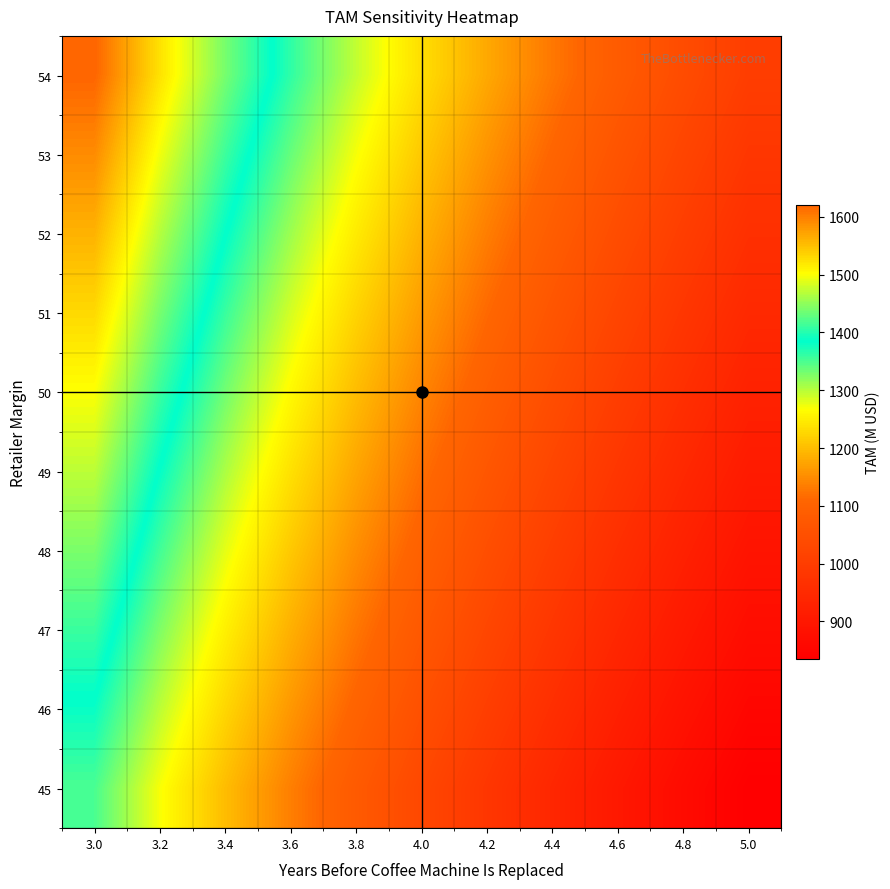

Reading left to right, extract all data points from this chart.

54: 3.0=1620.9	3.2=1524.1	3.4=1438.7	3.6=1362.8	3.8=1294.9	4.0=1233.8	4.2=1178.5	4.4=1128.2	4.6=1082.3	4.8=1040.3	5.0=1001.5
53: 3.0=1590.8	3.2=1495.9	3.4=1412.1	3.6=1337.6	3.8=1270.9	4.0=1210.9	4.2=1156.7	4.4=1107.3	4.6=1062.3	4.8=1021.0	5.0=983.0
52: 3.0=1560.8	3.2=1467.6	3.4=1385.4	3.6=1312.3	3.8=1246.9	4.0=1188.1	4.2=1134.8	4.4=1086.4	4.6=1042.2	4.8=1001.7	5.0=964.5
51: 3.0=1530.8	3.2=1439.4	3.4=1358.8	3.6=1287.1	3.8=1223.0	4.0=1165.2	4.2=1113.0	4.4=1065.5	4.6=1022.2	4.8=982.5	5.0=945.9
50: 3.0=1500.8	3.2=1411.2	3.4=1332.1	3.6=1261.9	3.8=1199.0	4.0=1142.4	4.2=1091.2	4.4=1044.7	4.6=1002.2	4.8=963.2	5.0=927.4
49: 3.0=1470.8	3.2=1383.0	3.4=1305.5	3.6=1236.6	3.8=1175.0	4.0=1119.6	4.2=1069.4	4.4=1023.8	4.6=982.1	4.8=943.9	5.0=908.8
48: 3.0=1440.8	3.2=1354.8	3.4=1278.9	3.6=1211.4	3.8=1151.0	4.0=1096.7	4.2=1047.6	4.4=1002.9	4.6=962.1	4.8=924.7	5.0=890.3
47: 3.0=1410.8	3.2=1326.5	3.4=1252.2	3.6=1186.2	3.8=1127.0	4.0=1073.9	4.2=1025.7	4.4=982.0	4.6=942.0	4.8=905.4	5.0=871.7
46: 3.0=1380.7	3.2=1298.3	3.4=1225.6	3.6=1160.9	3.8=1103.1	4.0=1051.0	4.2=1003.9	4.4=961.1	4.6=922.0	4.8=886.1	5.0=853.2
45: 3.0=1350.7	3.2=1270.1	3.4=1198.9	3.6=1135.7	3.8=1079.1	4.0=1028.2	4.2=982.1	4.4=940.2	4.6=901.9	4.8=866.9	5.0=834.6